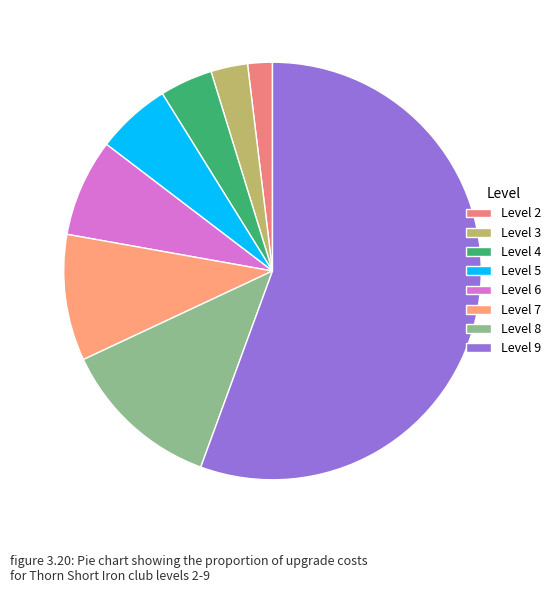

How many slices are in this pie chart?

8